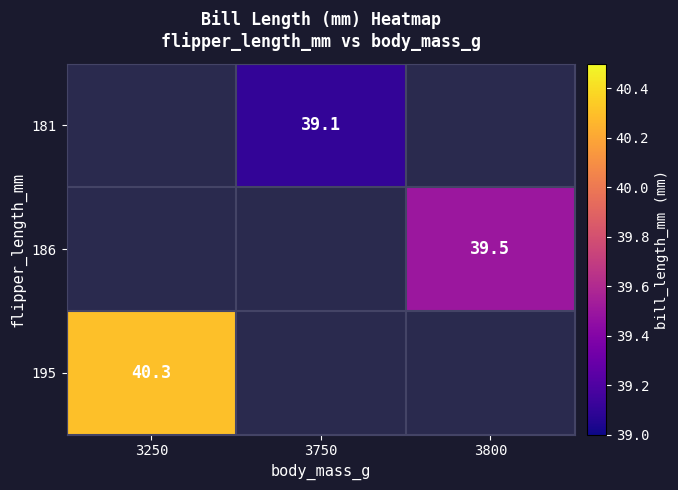

True or false: 195 has a value of 40.3 at 3250.

True